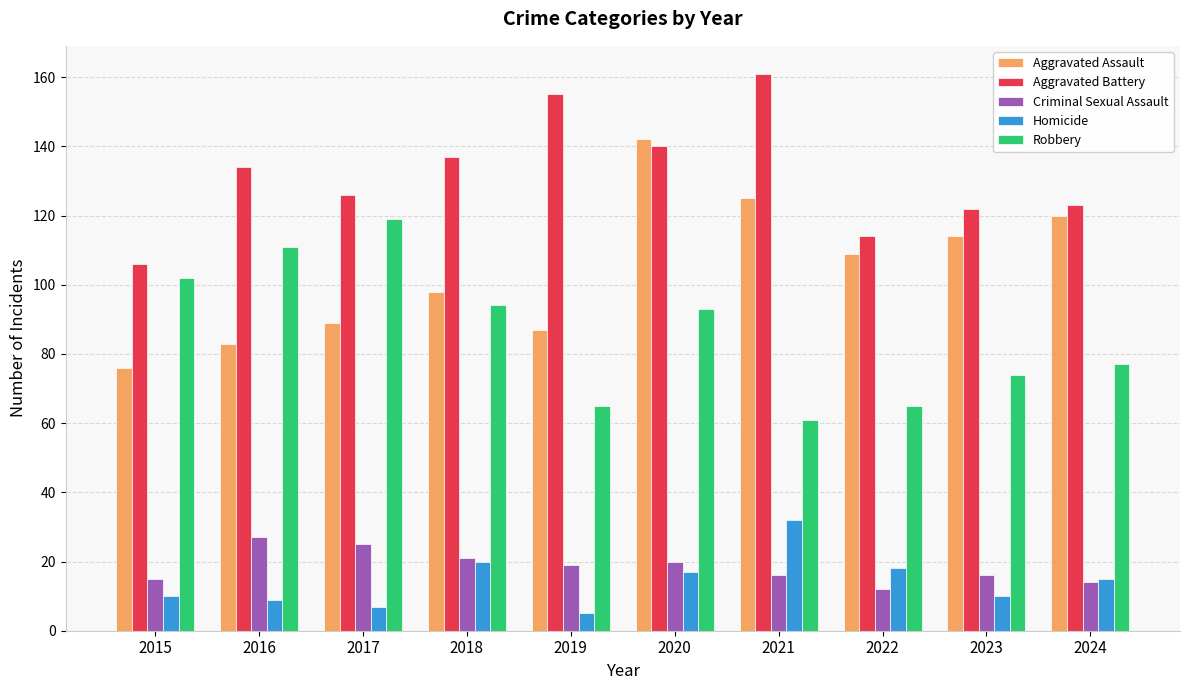

Reading left to right, what are all the values shown in this chart?

Aggravated Assault: 76	83	89	98	87	142	125	109	114	120
Aggravated Battery: 106	134	126	137	155	140	161	114	122	123
Criminal Sexual Assault: 15	27	25	21	19	20	16	12	16	14
Homicide: 10	9	7	20	5	17	32	18	10	15
Robbery: 102	111	119	94	65	93	61	65	74	77